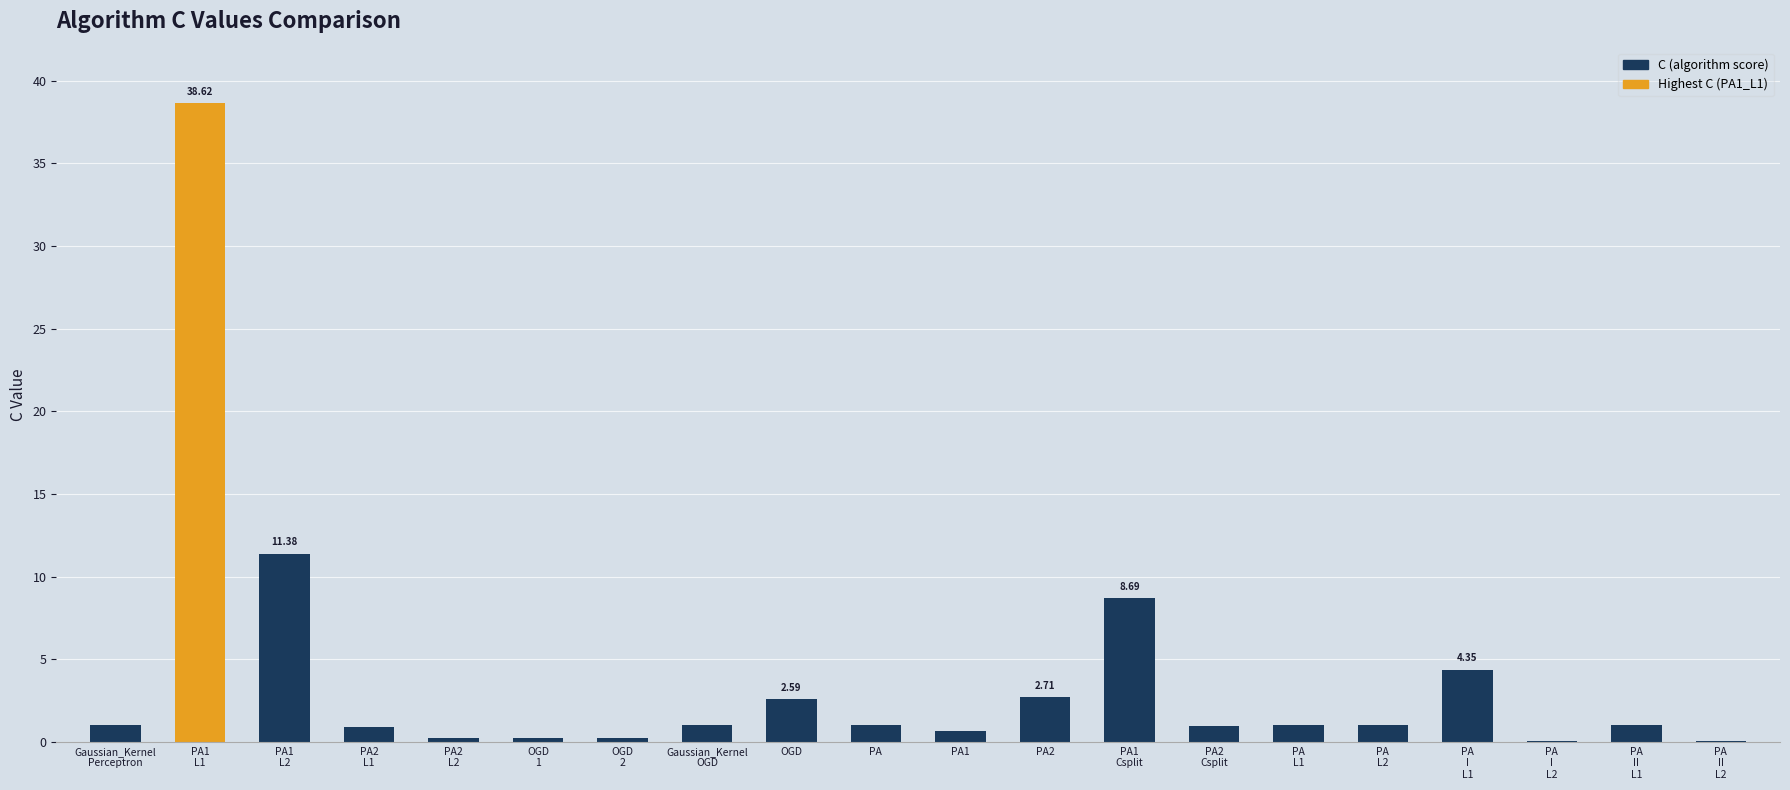

What is the sum of all values?

77.7